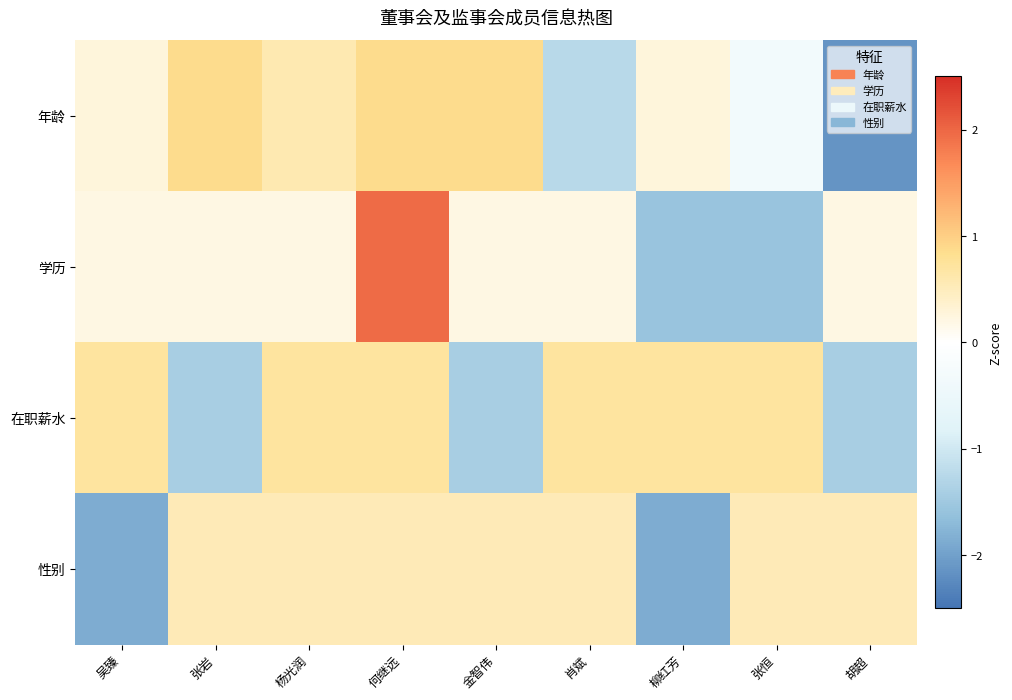

What is the maximum value shown in the chart?

2.0